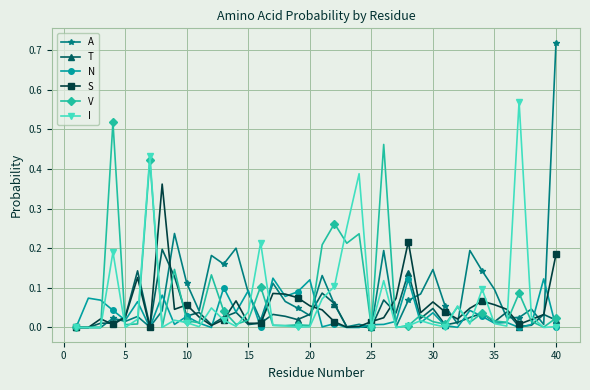

True or false: V has more than 0 interior local peaks.

True